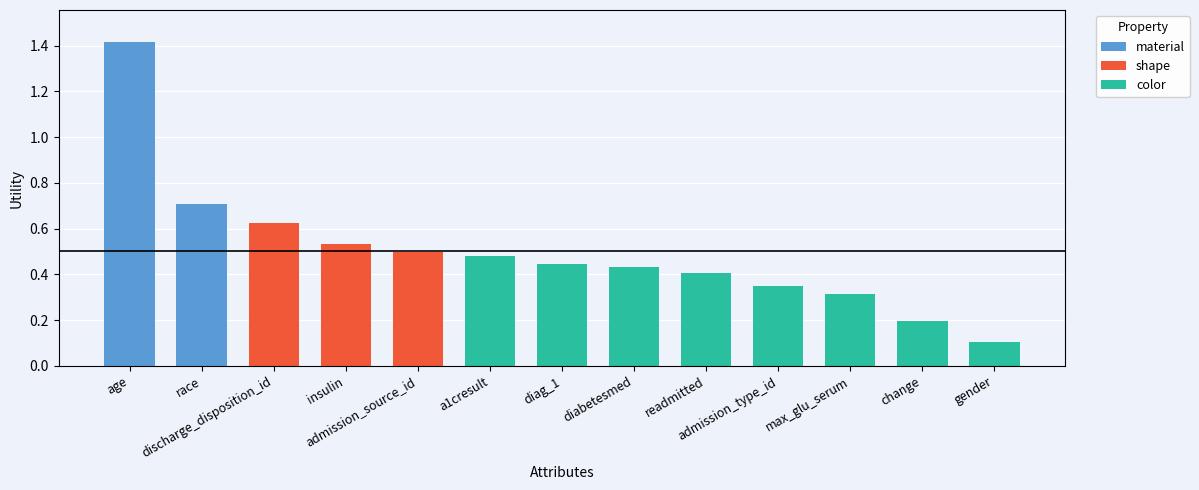

What is the average value?

0.5